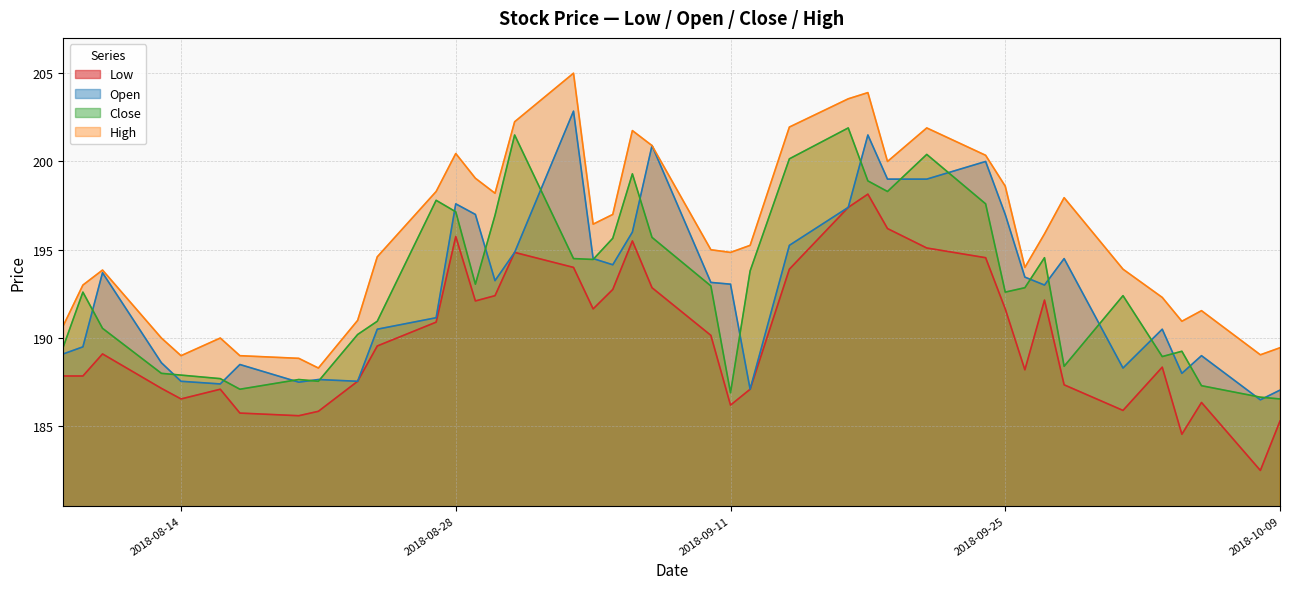

Read the Open value at 2018-09-10.

193.2